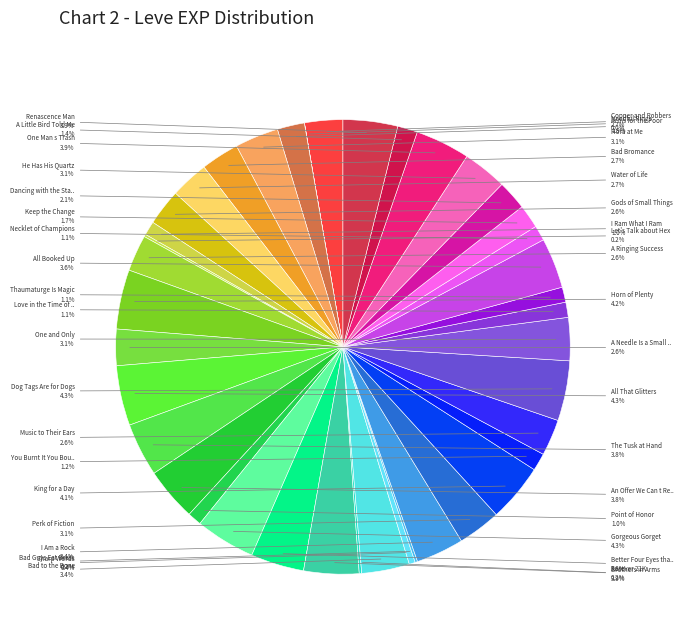

How many segments does this pie chart have?

40